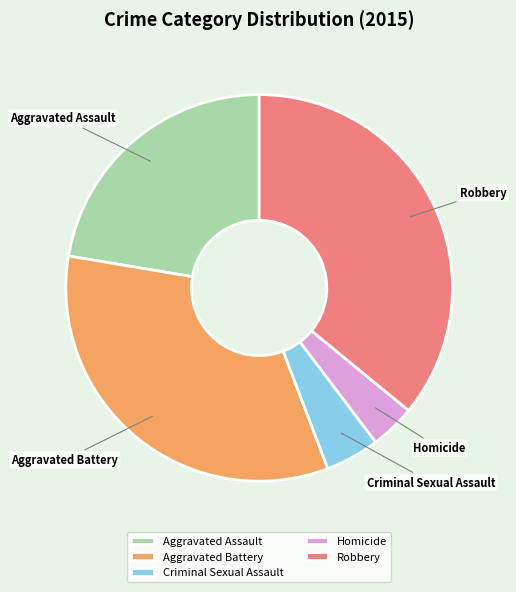

Is it true that Criminal Sexual Assault is 13% of the pie?

False